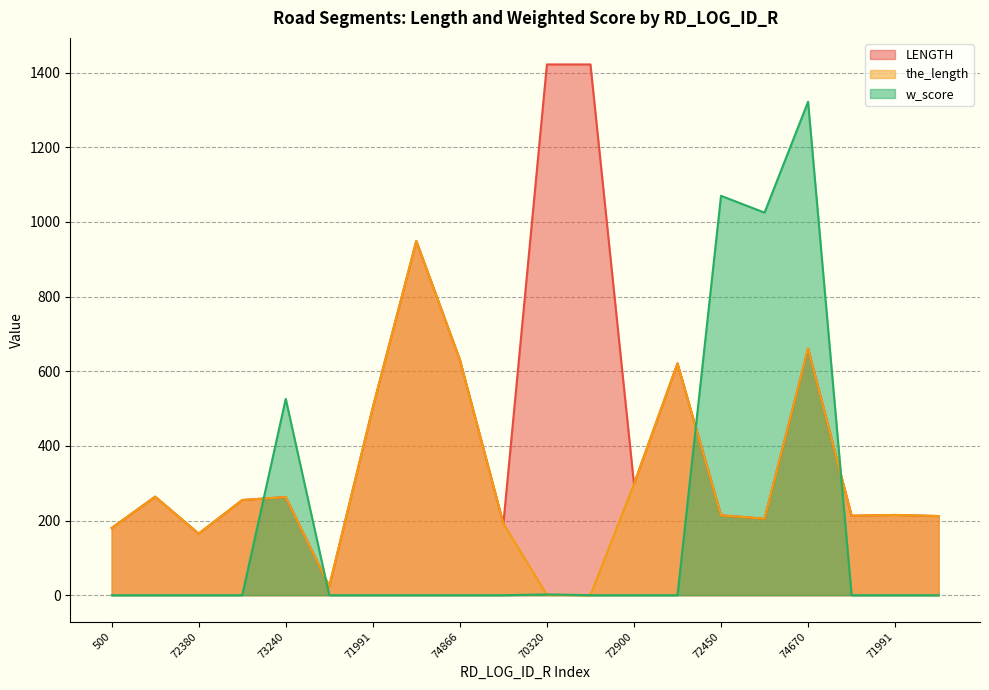

True or false: LENGTH has more than 0 interior local peaks.

True